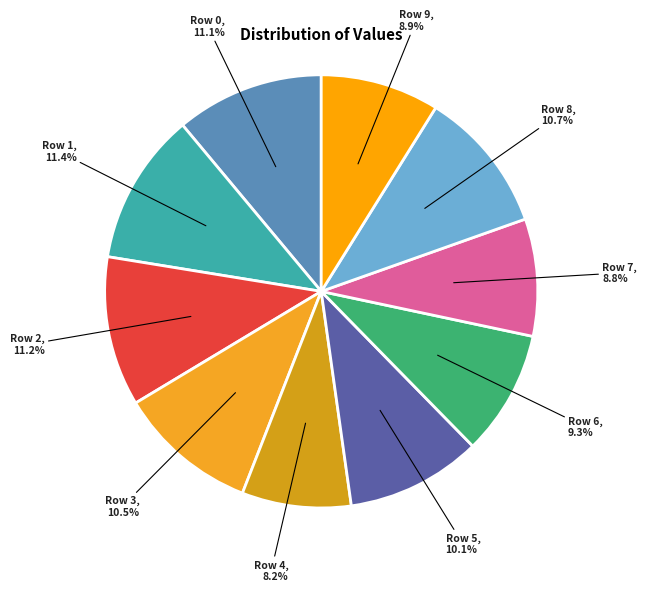

Between Row 7 and Row 3, which is larger?

Row 3